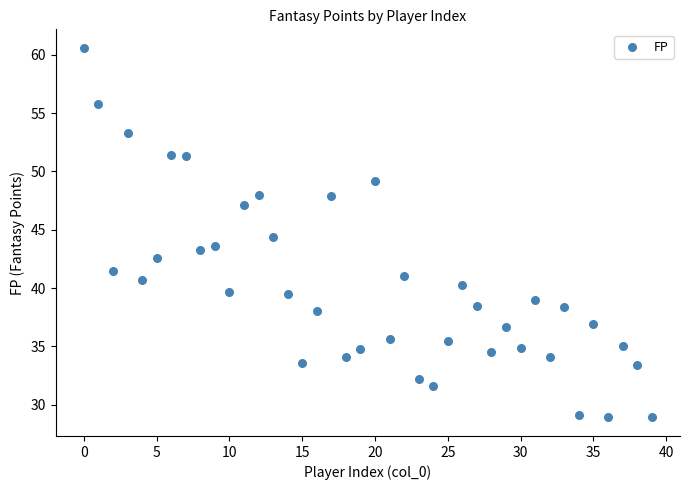

What is the range of Y values (max minus min)?

31.7